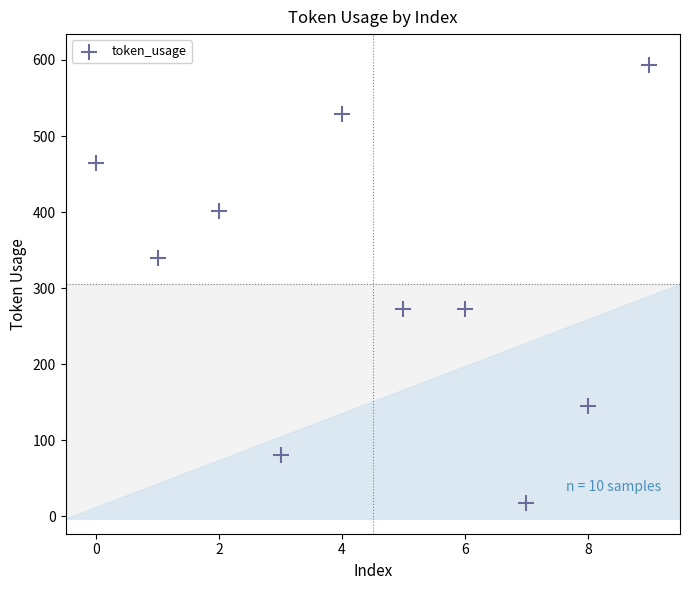

What is the range of Y values (max minus min)?

577